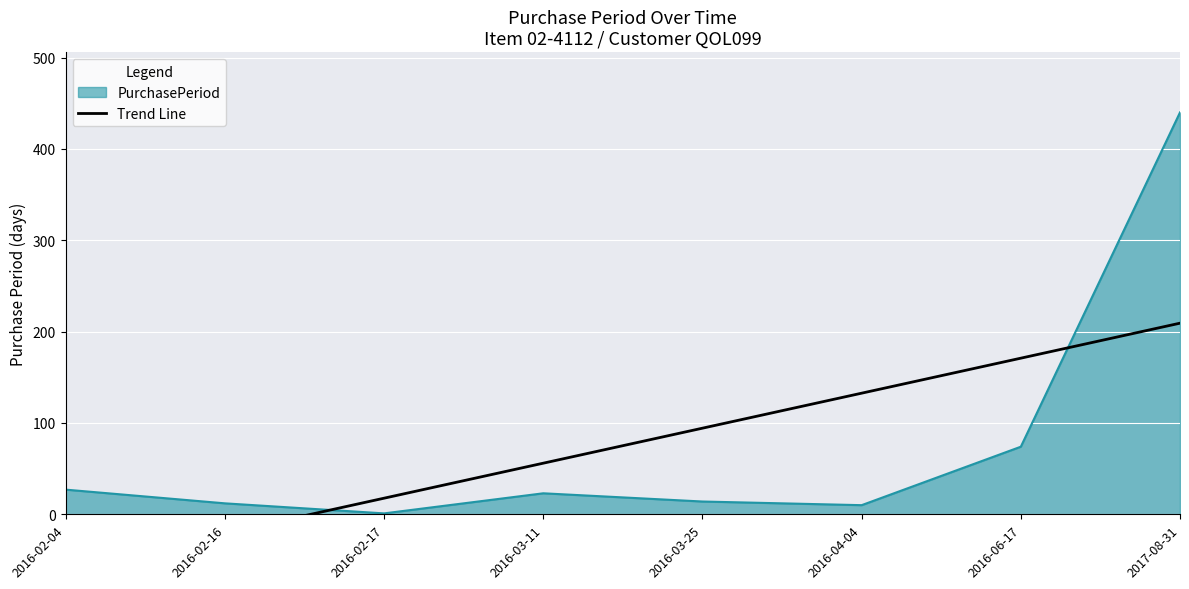

Which label corresponds to the largest value in the chart?

2017-08-31